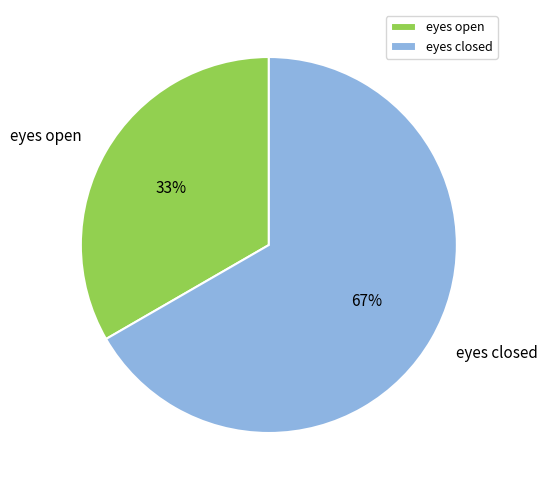

To the nearest percent, what percentage of the pie is eyes closed?

67%